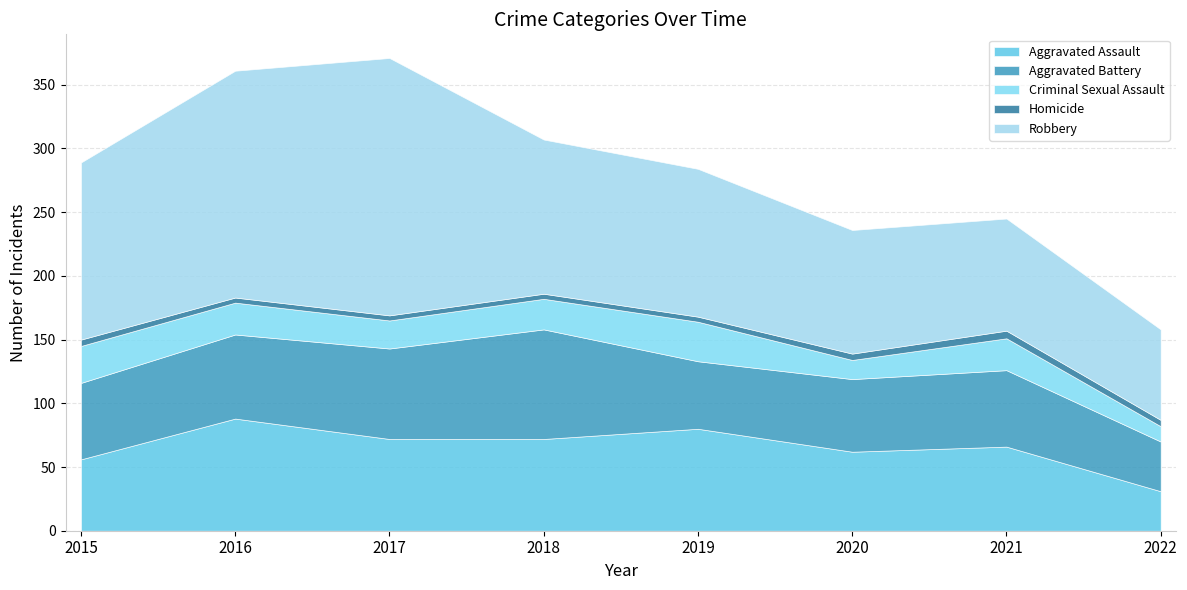

In Robbery, how many points are higher than both neighbors (excluding endpoints)?

1